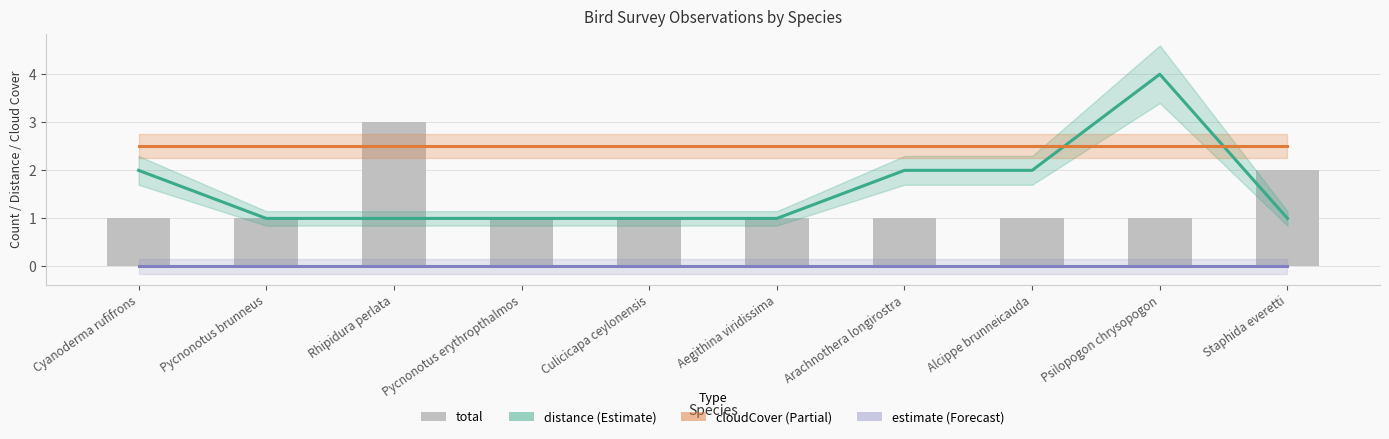

What is the value of the total bar at the 7th from the left?

1.0